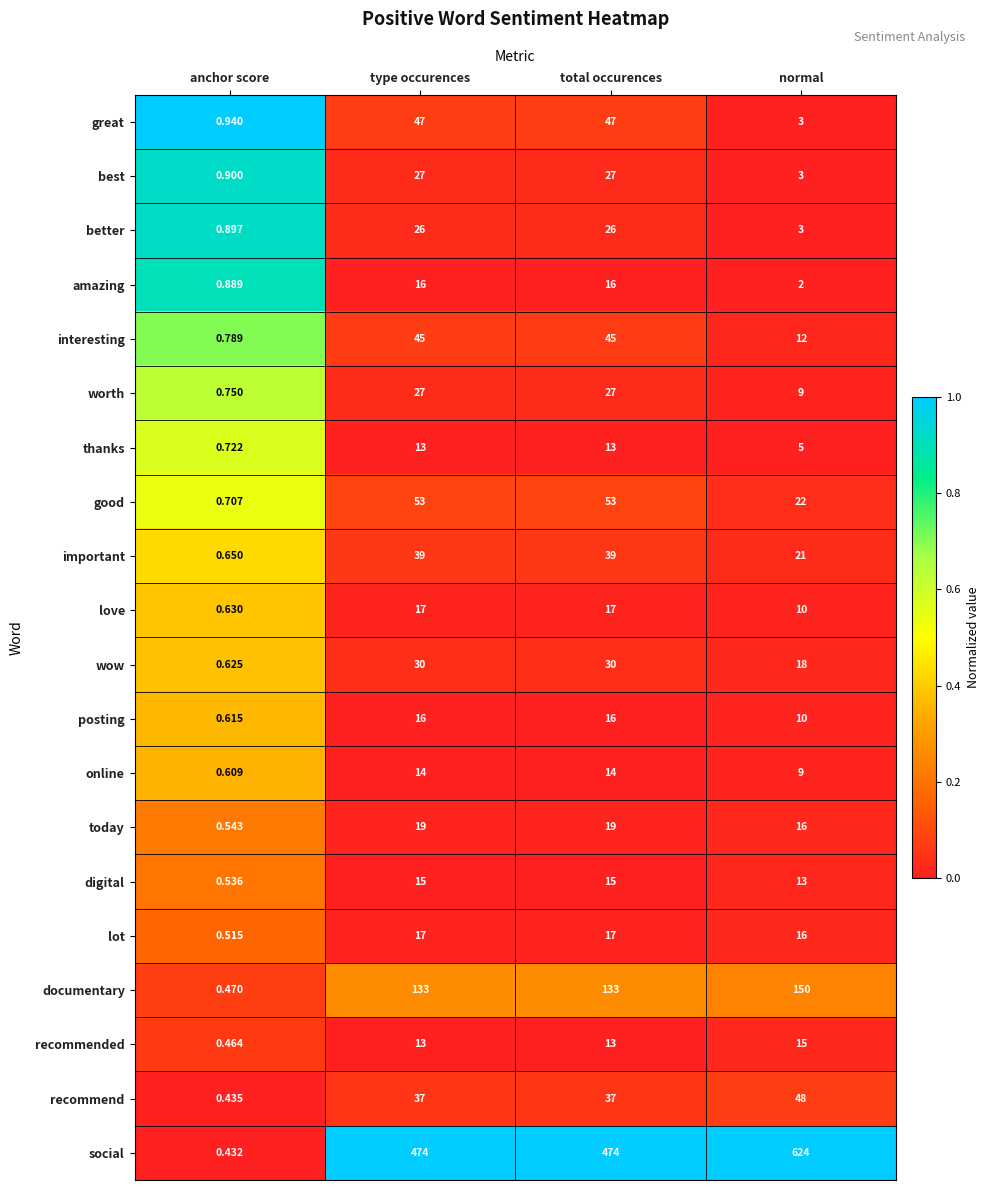

Which series has the largest range (max minus min)?

social